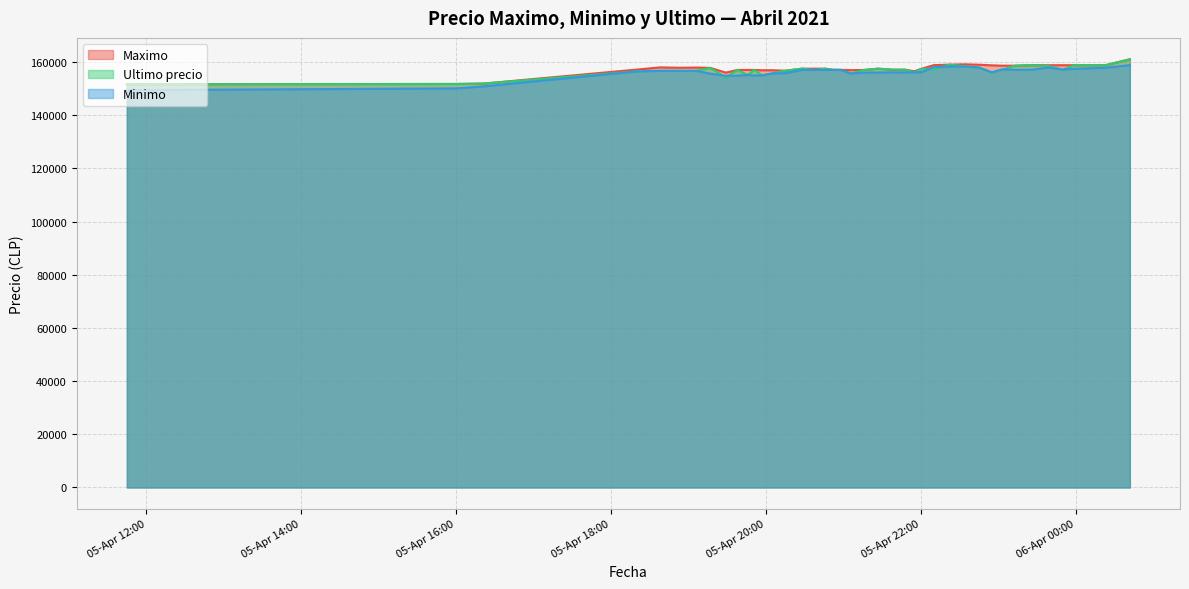

What is the greatest value displayed?

161000